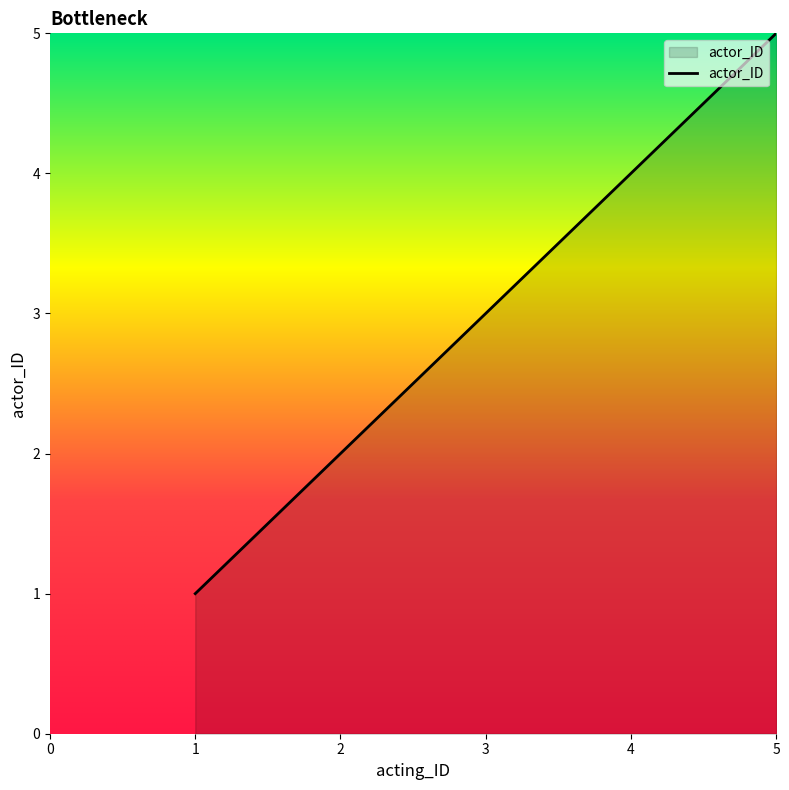

Reading right to left, transcribe all the data shown in this chart.

5	4	3	2	1